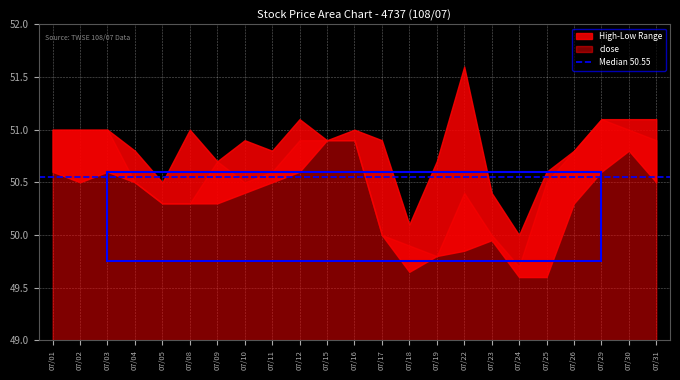

What is the sum of all close values?

1162.7